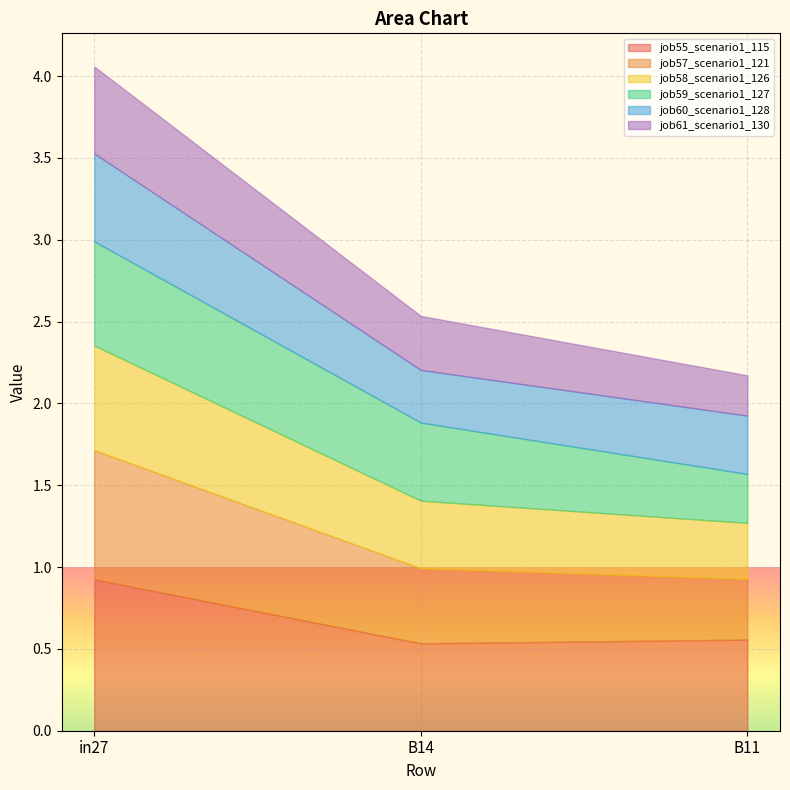

What are all the series names shown in the legend?

job55_scenario1_115, job57_scenario1_121, job58_scenario1_126, job59_scenario1_127, job60_scenario1_128, job61_scenario1_130